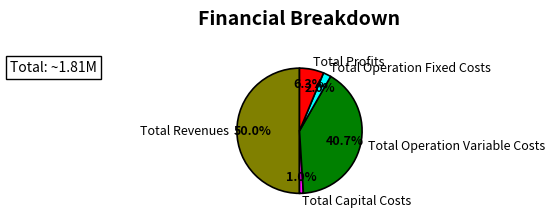

What is the largest slice in the pie chart?

Total Revenues